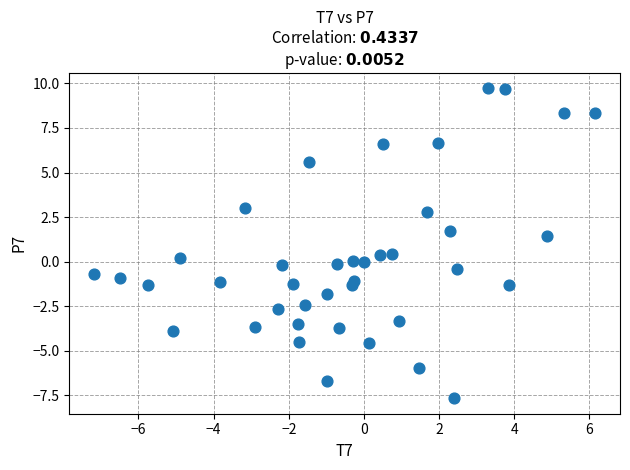

What is the range of X values (max minus min)?

13.3